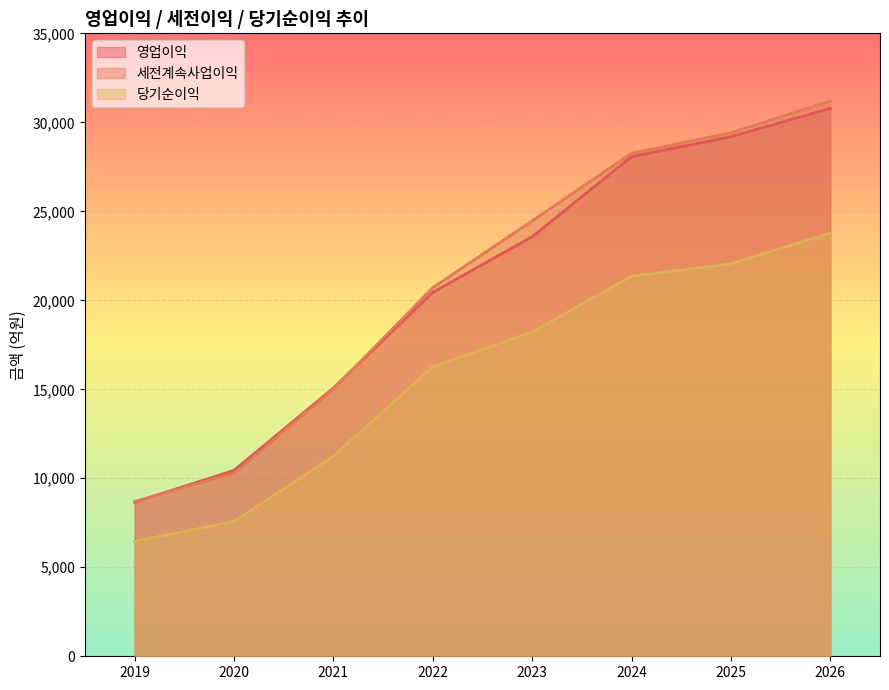

At how many categories does at least one series exceed 21712?

4